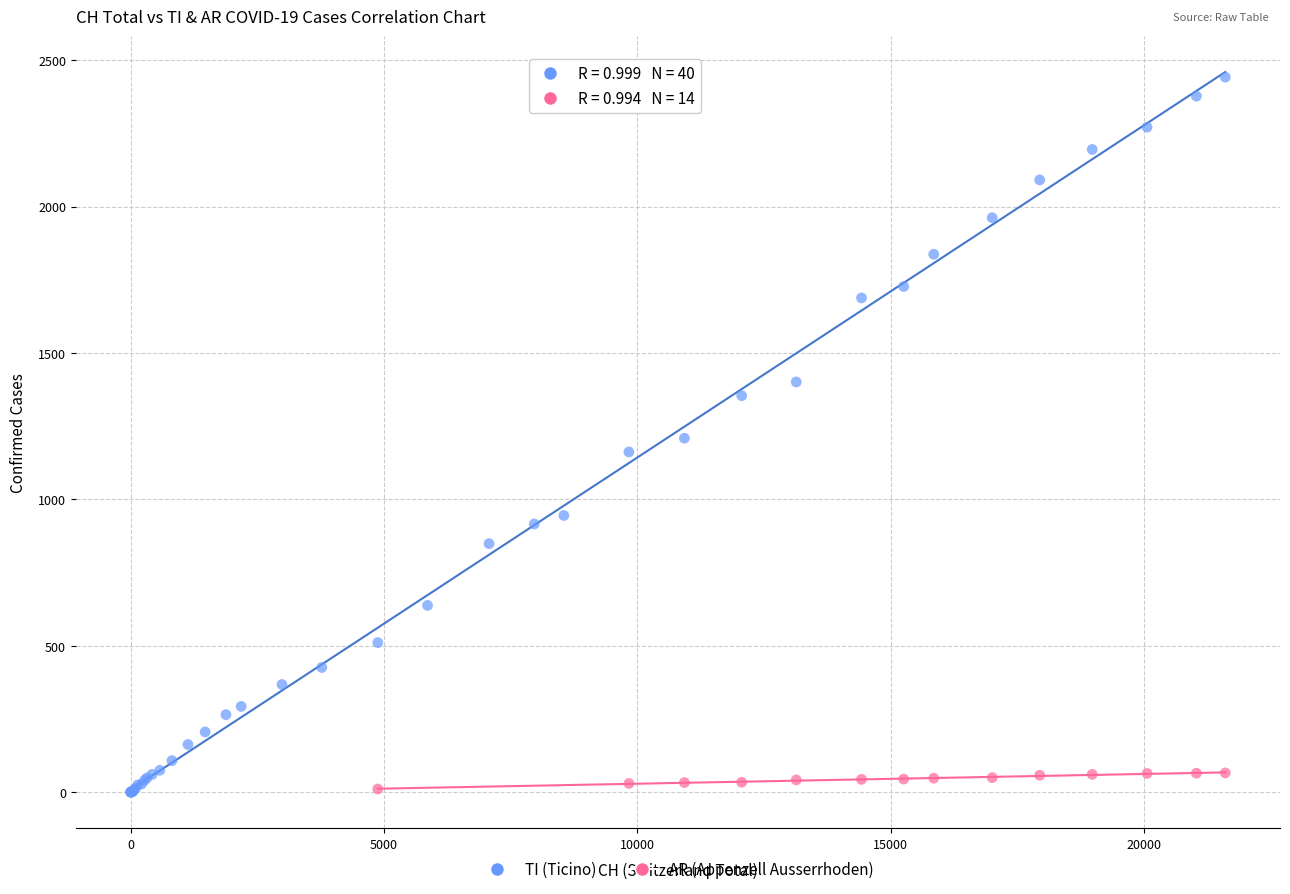

Which series contains the highest Y value?

TI (Ticino)